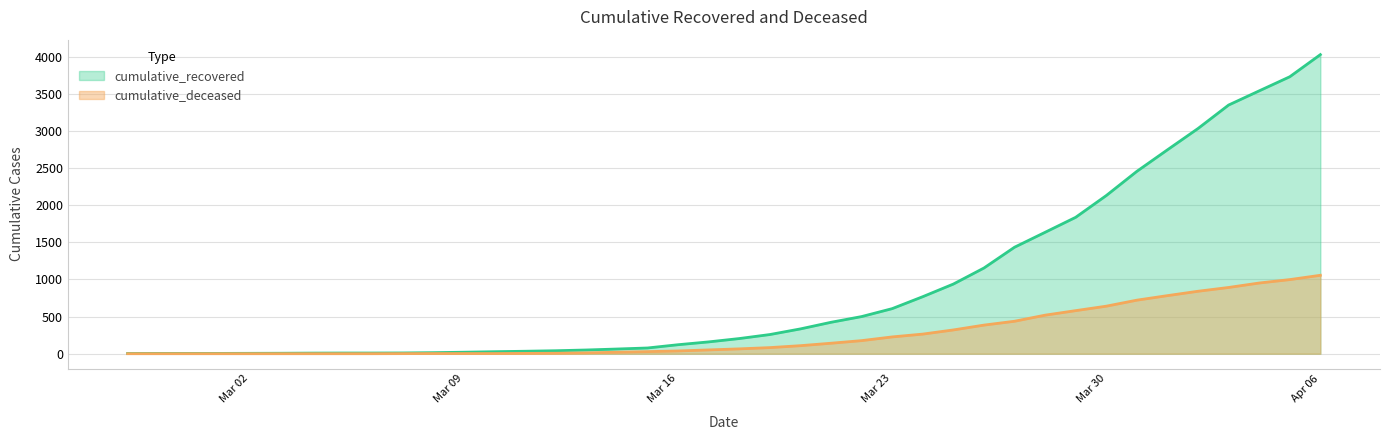

What is the value of the cumulative_recovered point at the 28th from the left?

938